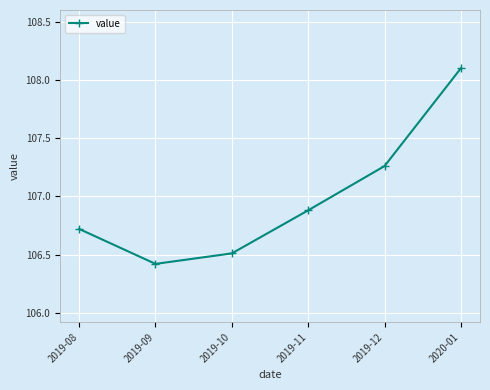

At which category does the data reach its first local valley?

2019-09